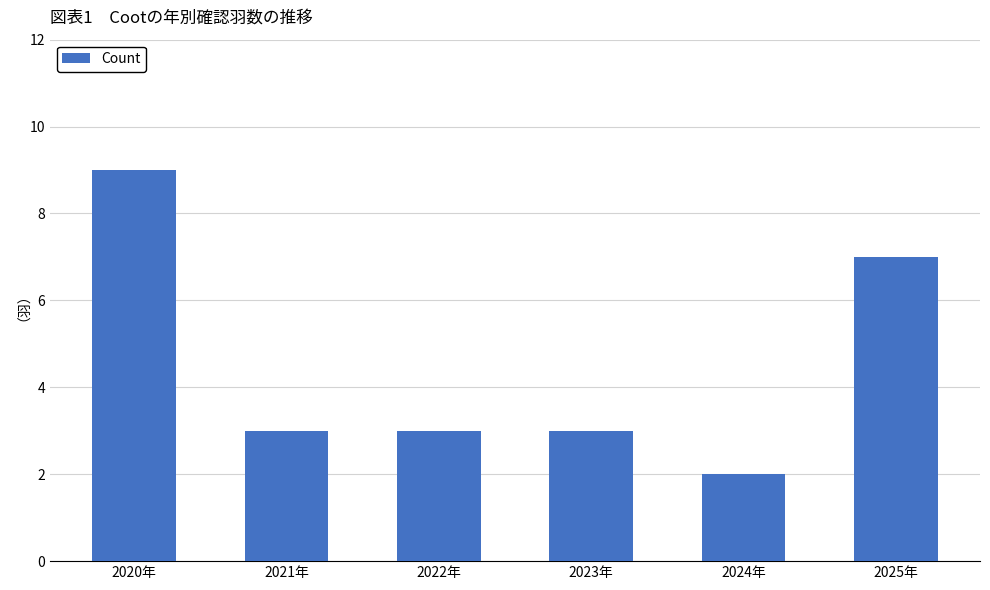

How many bars are there in total?

6